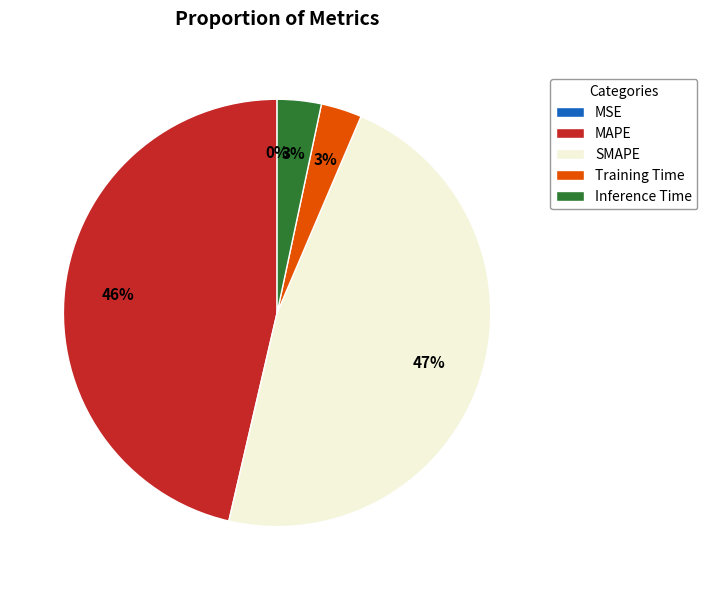

Which slice is the largest?

SMAPE